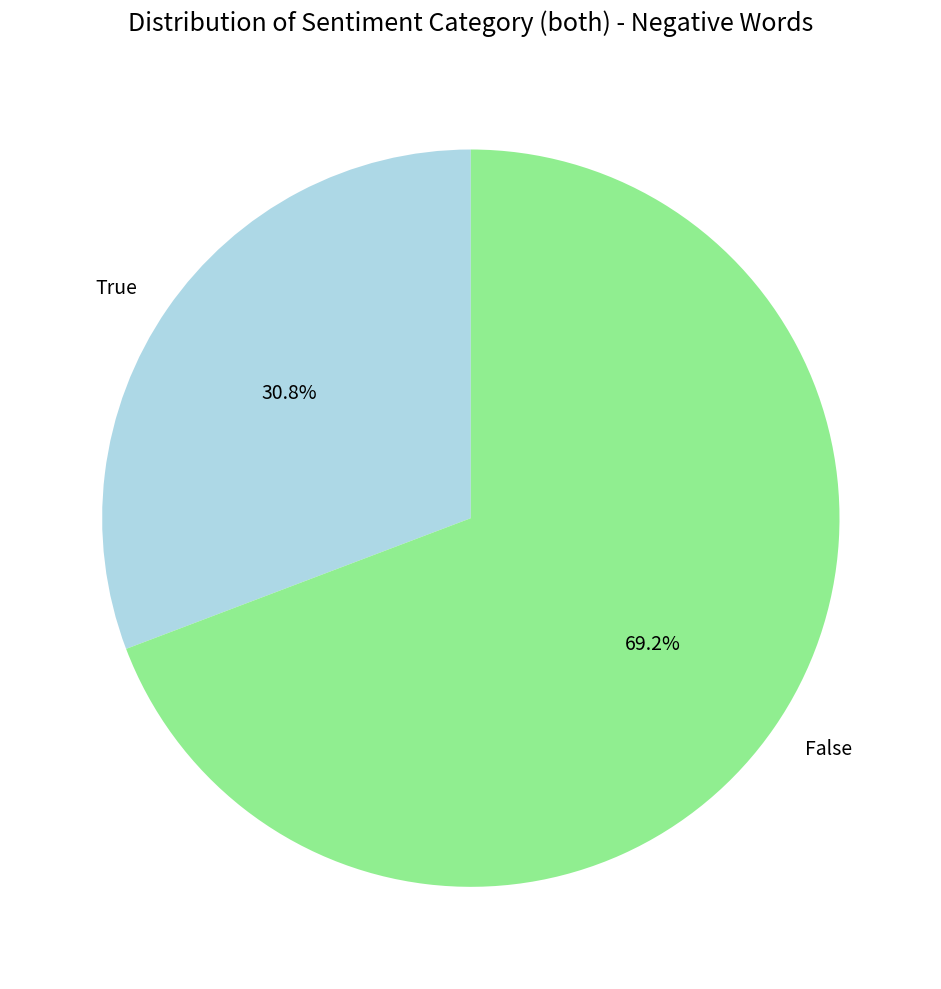

Count the number of slices in the pie.

2